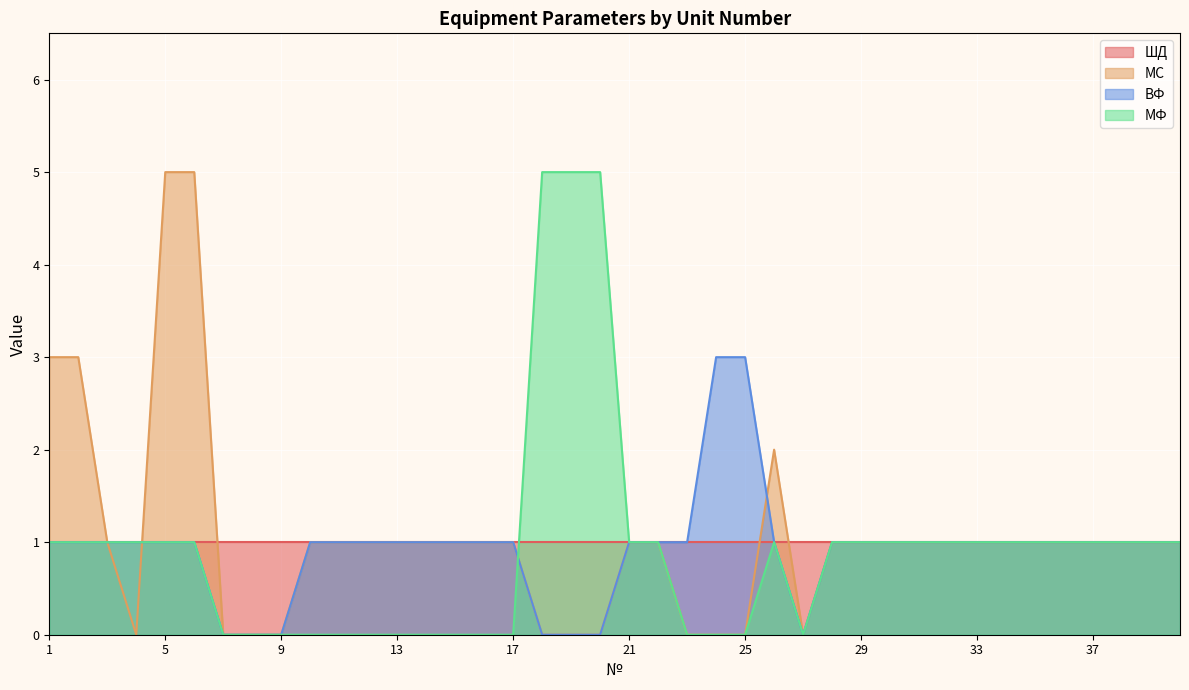

At which label does МС first exceed 1?

1